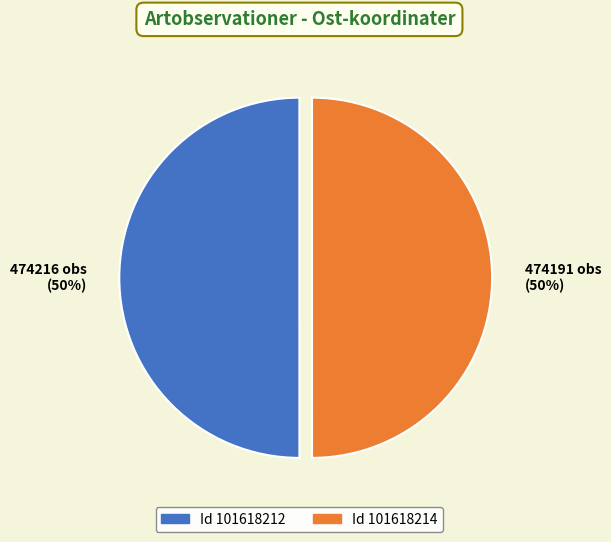

How many segments does this pie chart have?

2